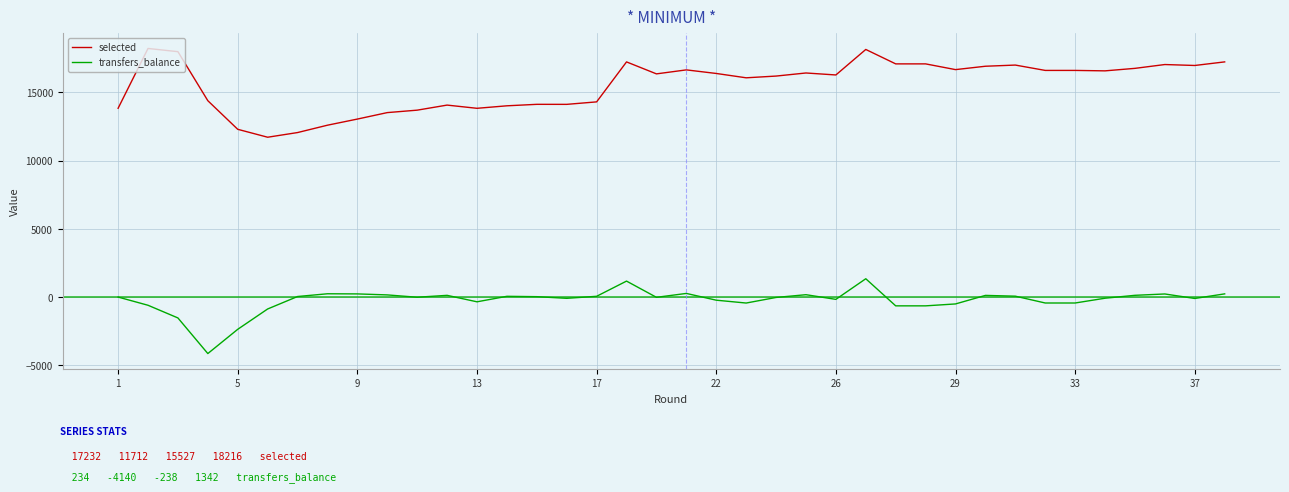

True or false: transfers_balance has more than 1 points higher than both neighbors.

True